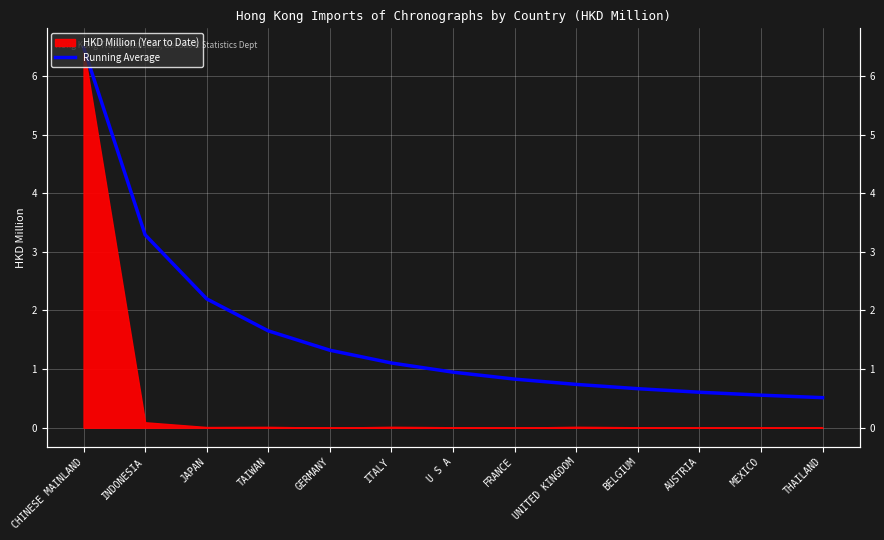

Reading right to left, list all the values displayed in this chart.

THAILAND=0.5	MEXICO=0.6	AUSTRIA=0.6	BELGIUM=0.7	UNITED KINGDOM=0.7	FRANCE=0.8	U S A=0.9	ITALY=1.1	GERMANY=1.3	TAIWAN=1.7	JAPAN=2.2	INDONESIA=3.3	CHINESE MAINLAND=6.5